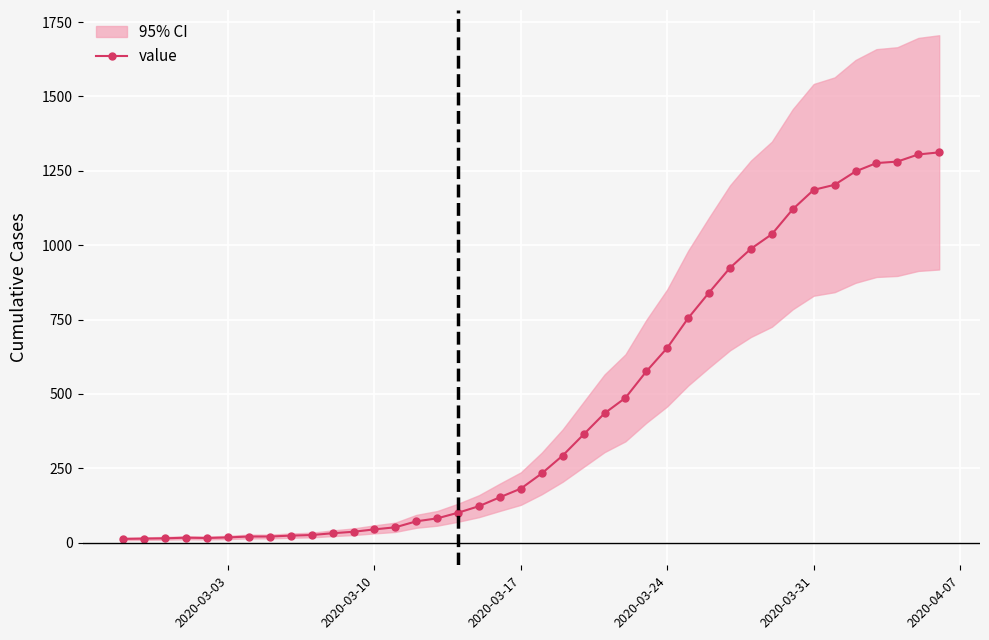

What is the value of the 2nd point from the left?

14